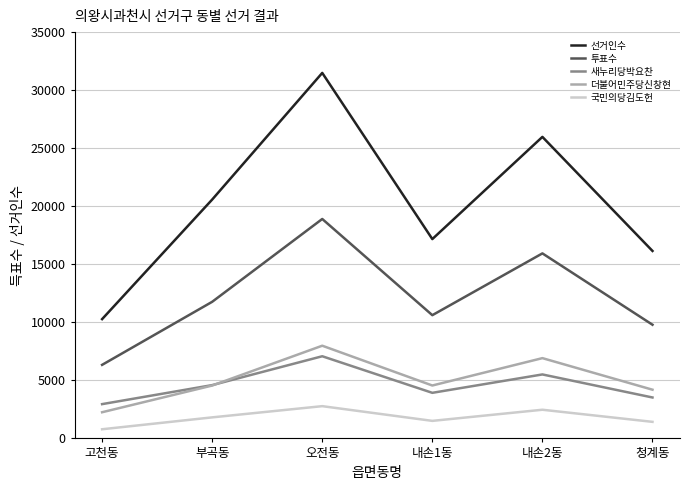

List the labels in order of 투표수 value, largest first.

오전동, 내손2동, 부곡동, 내손1동, 청계동, 고천동